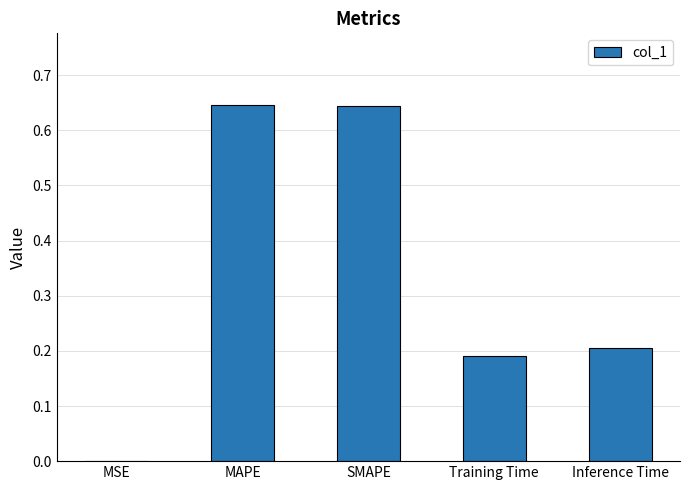

True or false: the data shows 0.0 at MSE.

True